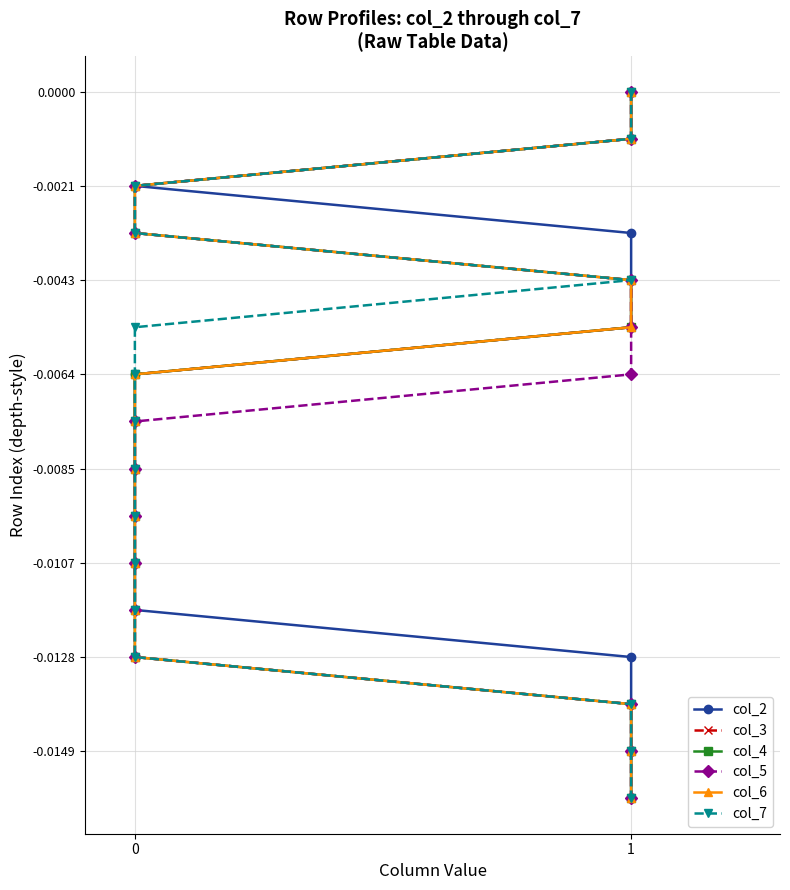

True or false: col_5 and col_4 intersect in this chart.

False